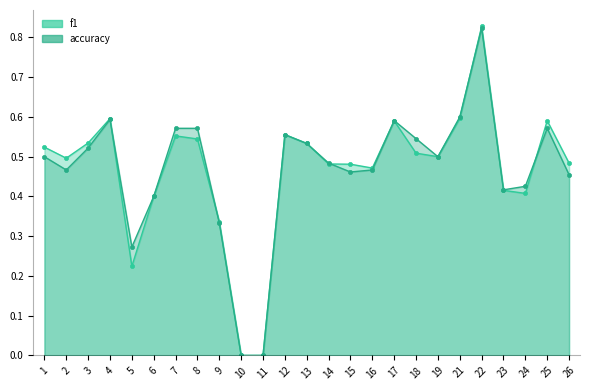

What are all the series names shown in the legend?

f1, accuracy